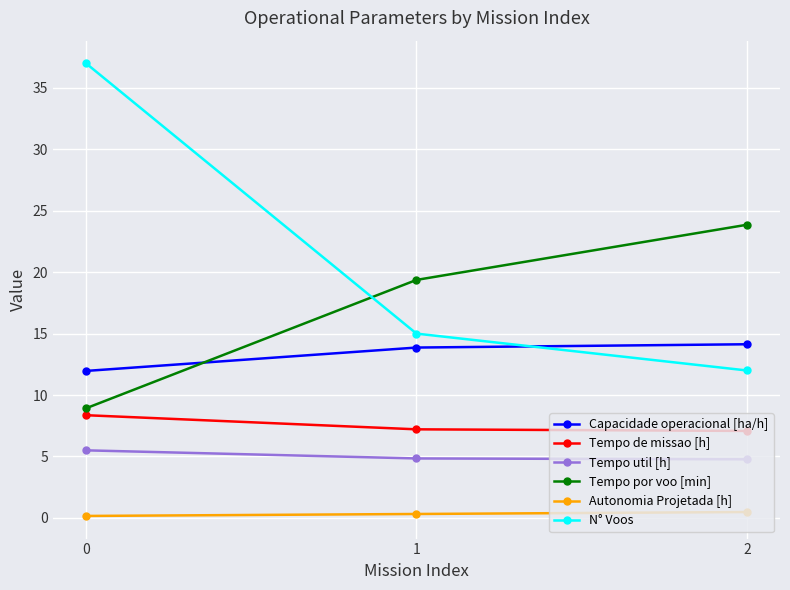

Is this an area chart (filled region under the line)?

No